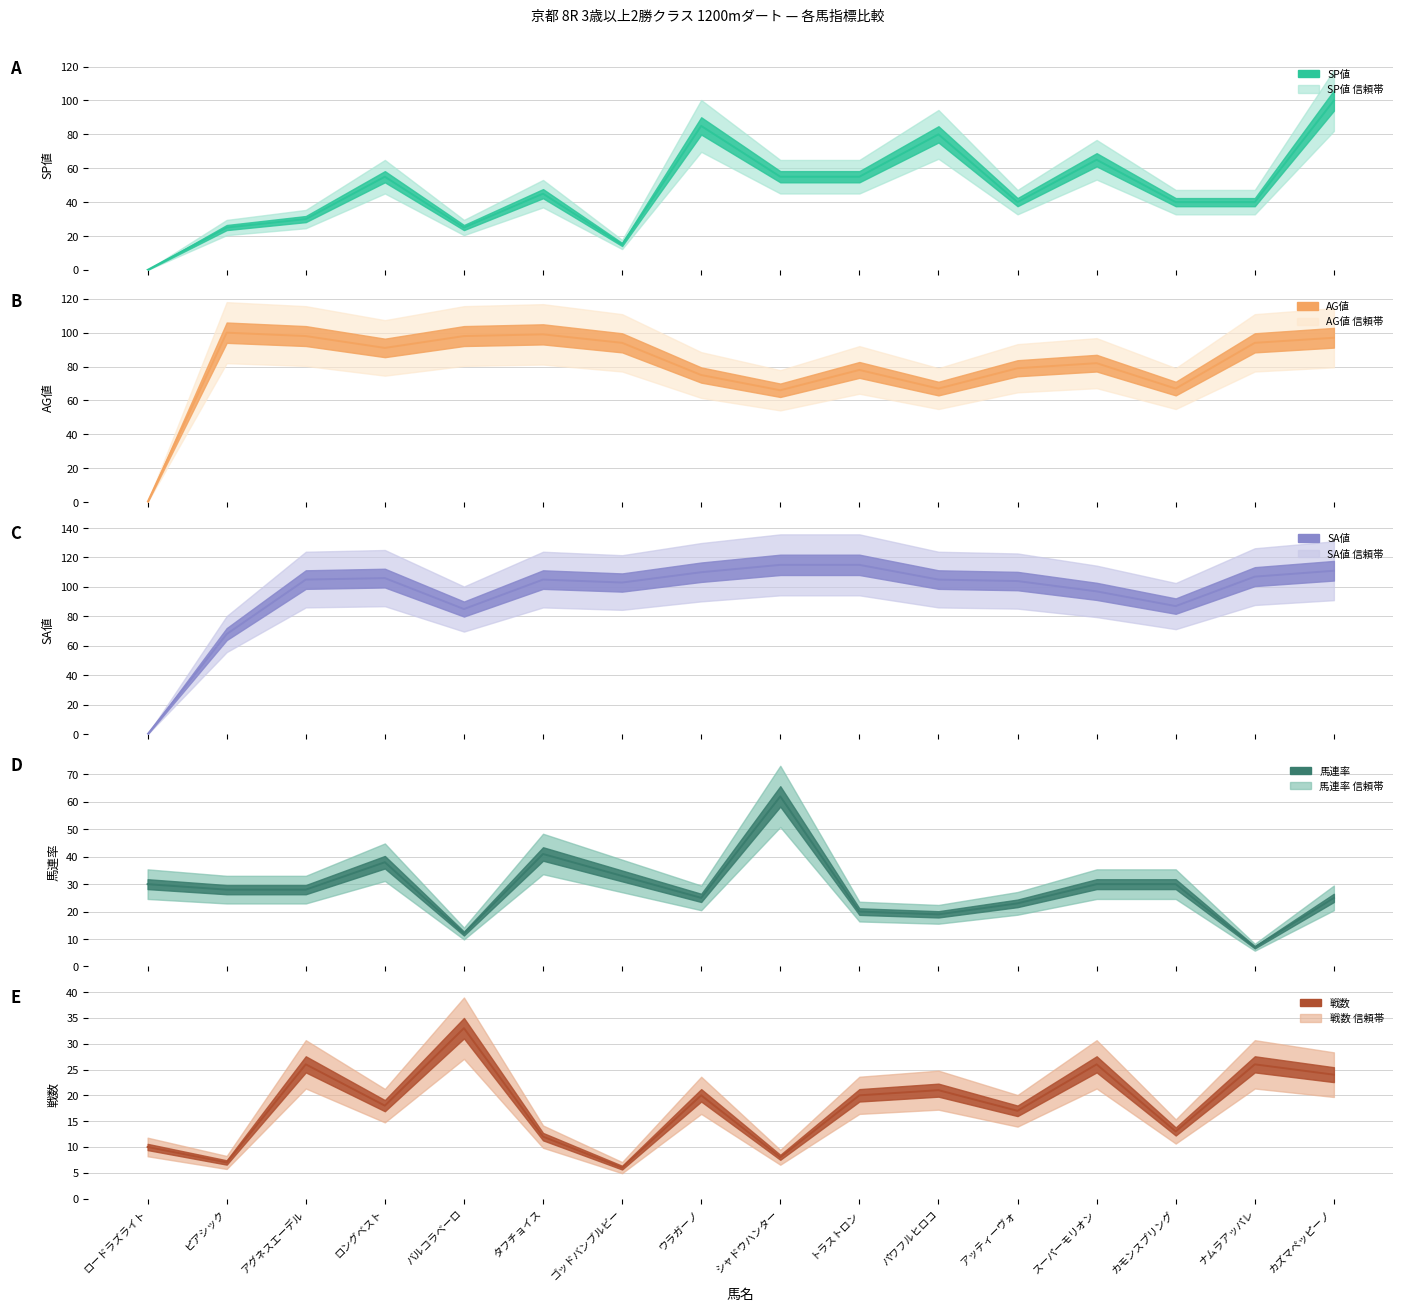

Which series ends up on top after the final intersection of AG値 中央値 and SA値 中央値?

SA値 中央値